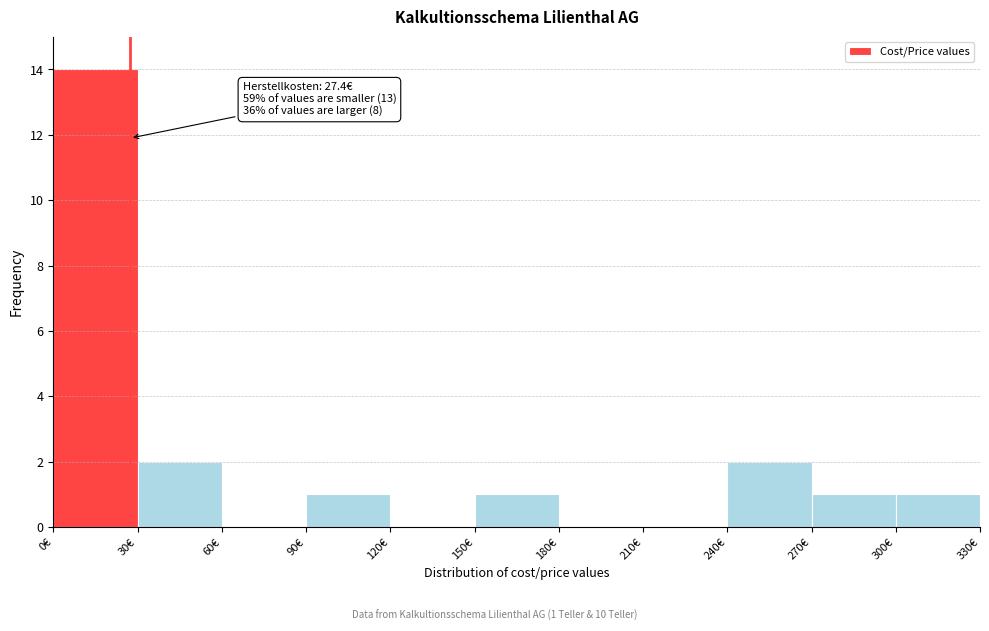

Which range on the x-axis has the tallest bar?

0 to 30